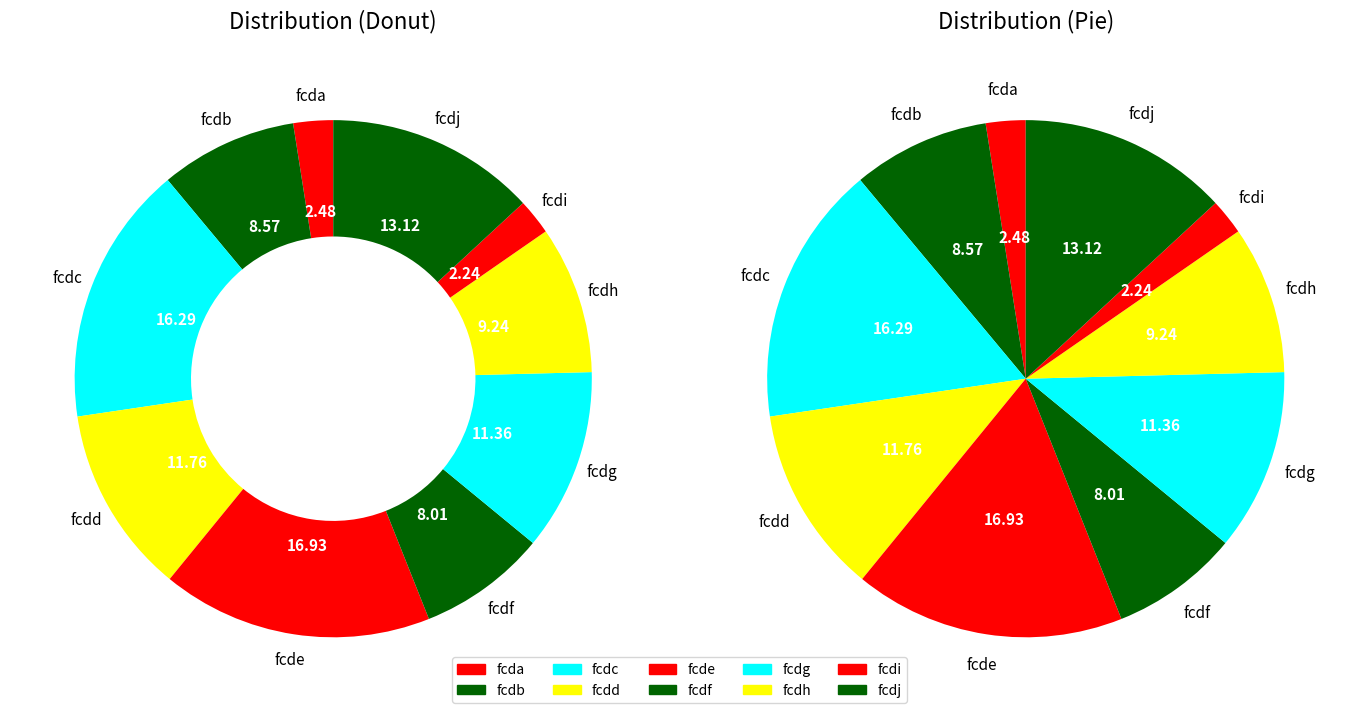

Which has a higher value, fcdg or fcdf?

fcdg